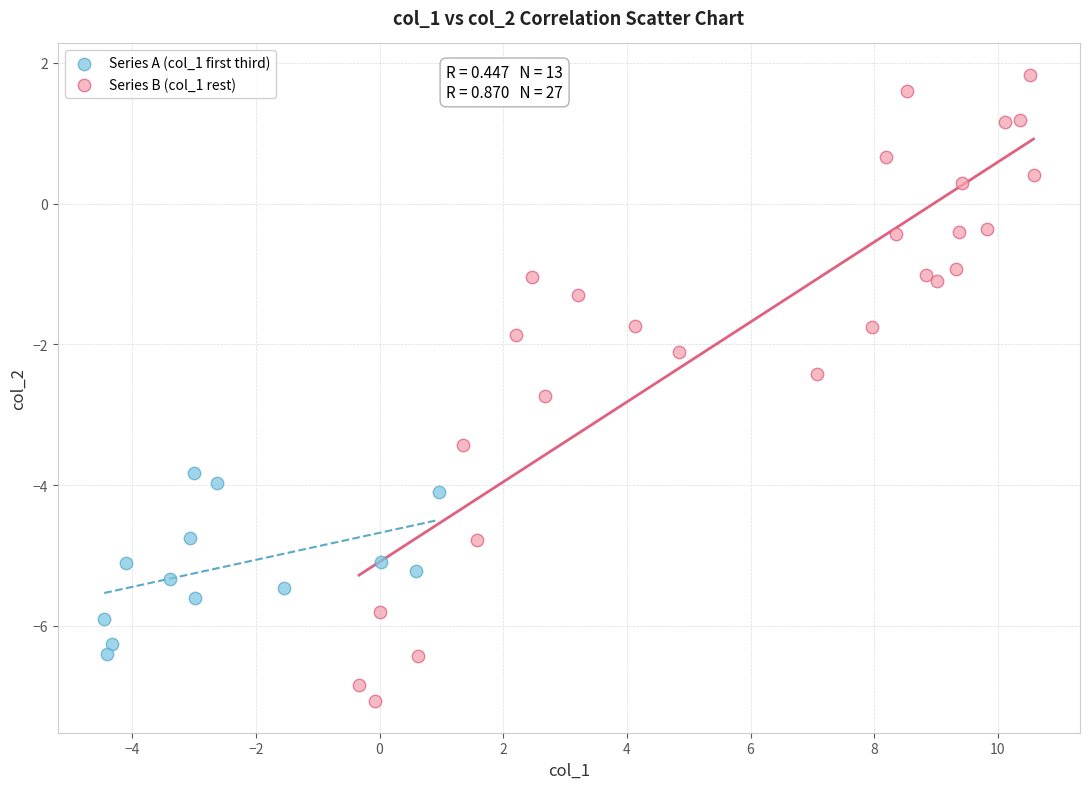

Which series has the largest Y range (max minus min)?

Series B (col_1 rest)